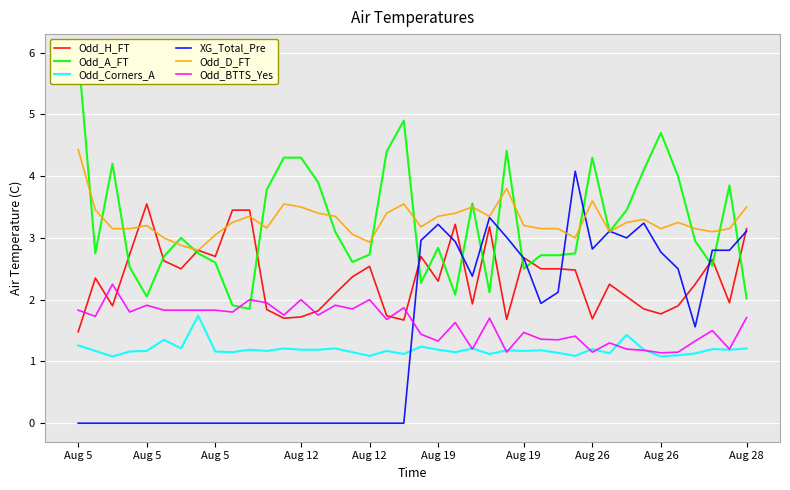

At which label does Odd_Corners_A reach its minimum?

Aug 5